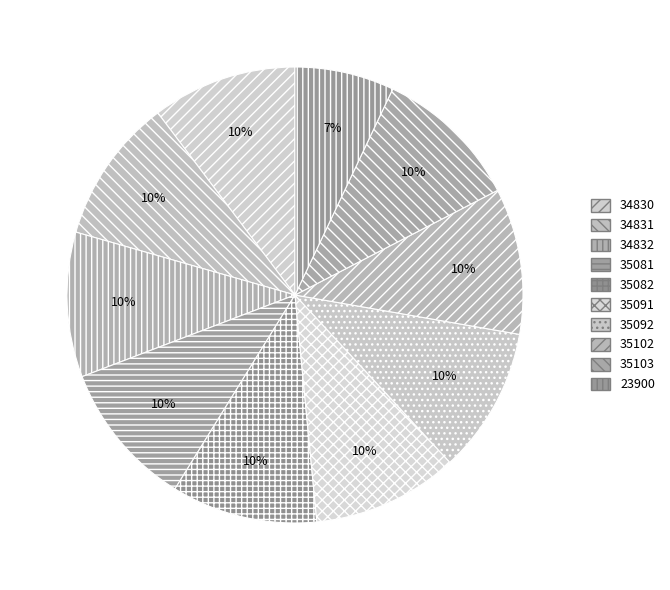

What percentage do 35082 and 34830 together represent?

20.6%